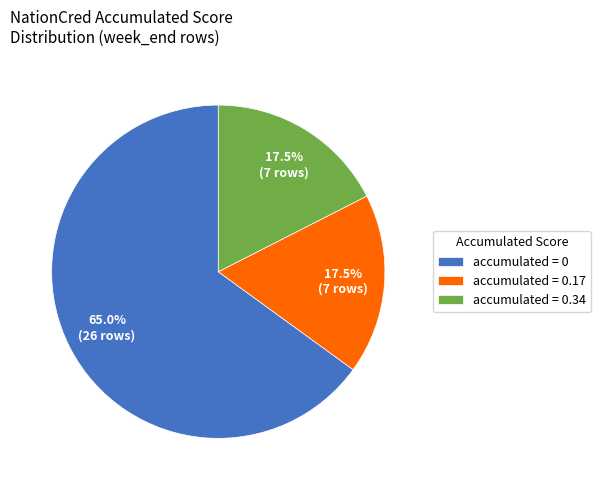

Approximately how many times larger is the value at accumulated = 0.34 compared to accumulated = 0.17?

1.0